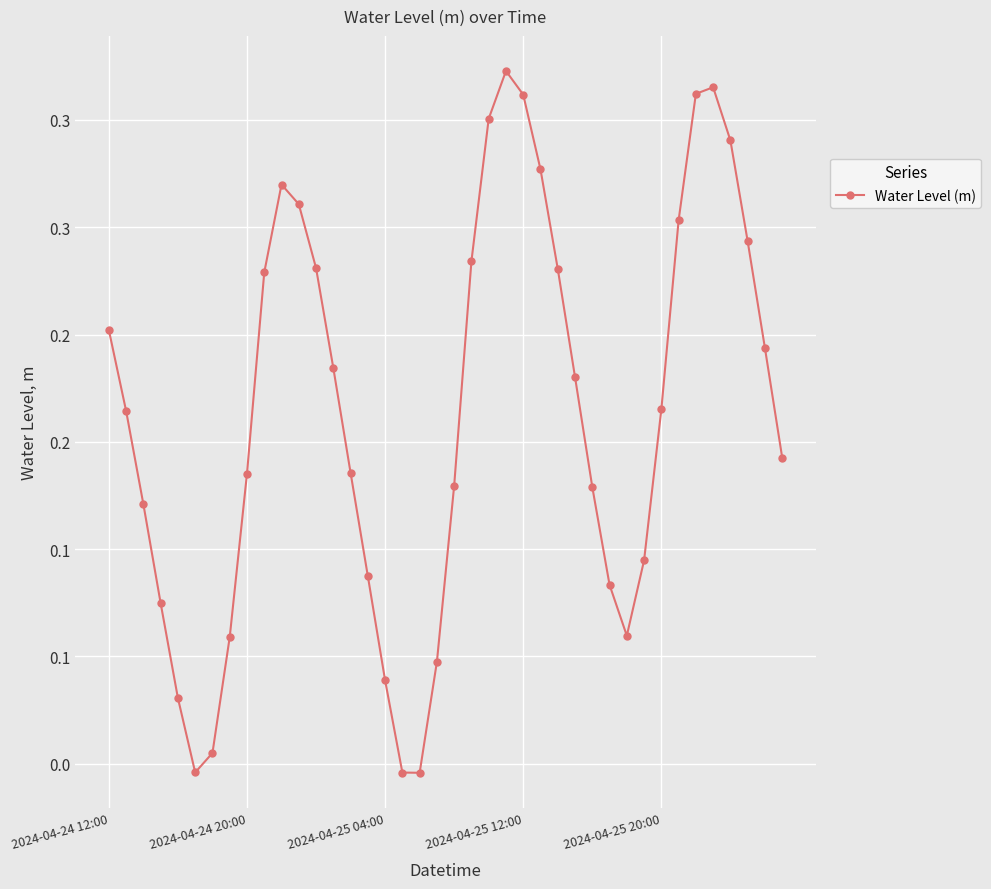

Which category has the highest value across all series?

23